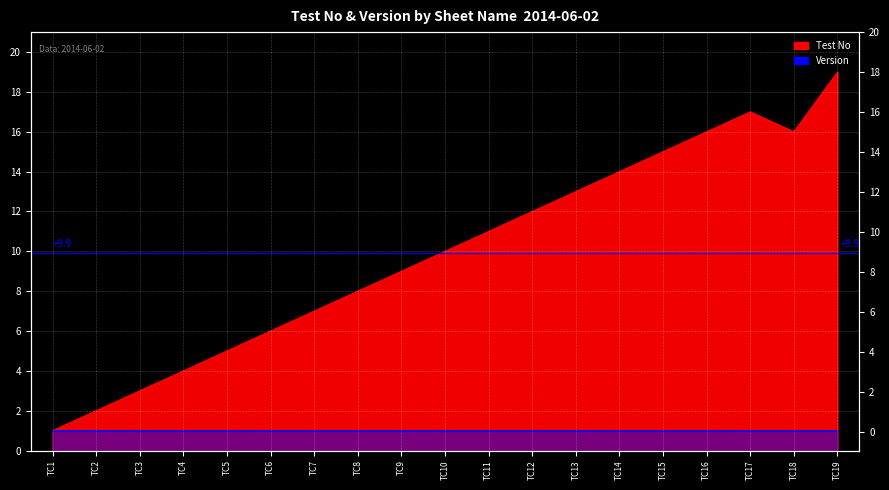

At which category does the chart reach its peak across all series?

TC19